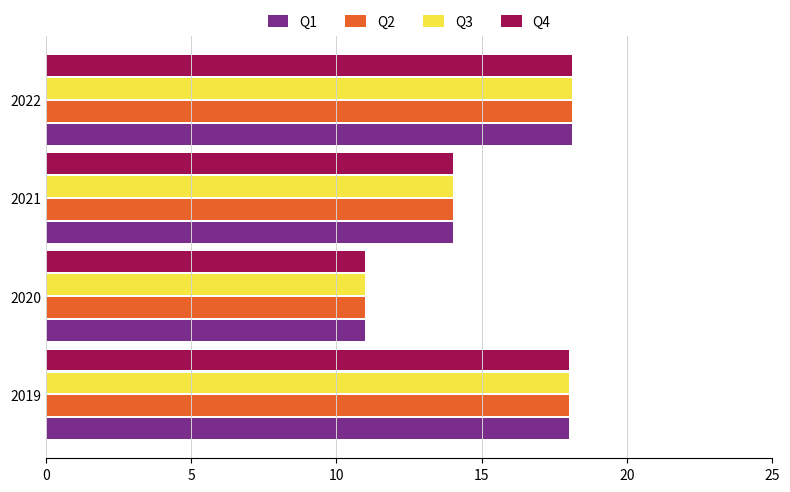

At which label is Q1 closest to 14?

2021